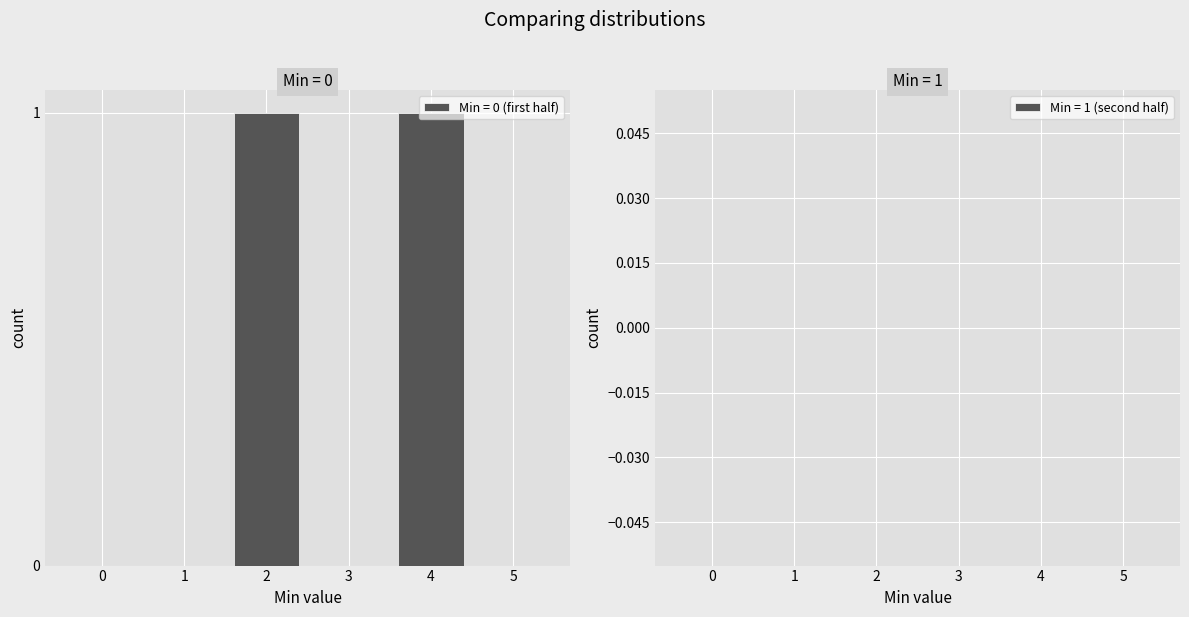

Is it true that the value at 0 is 0?

True